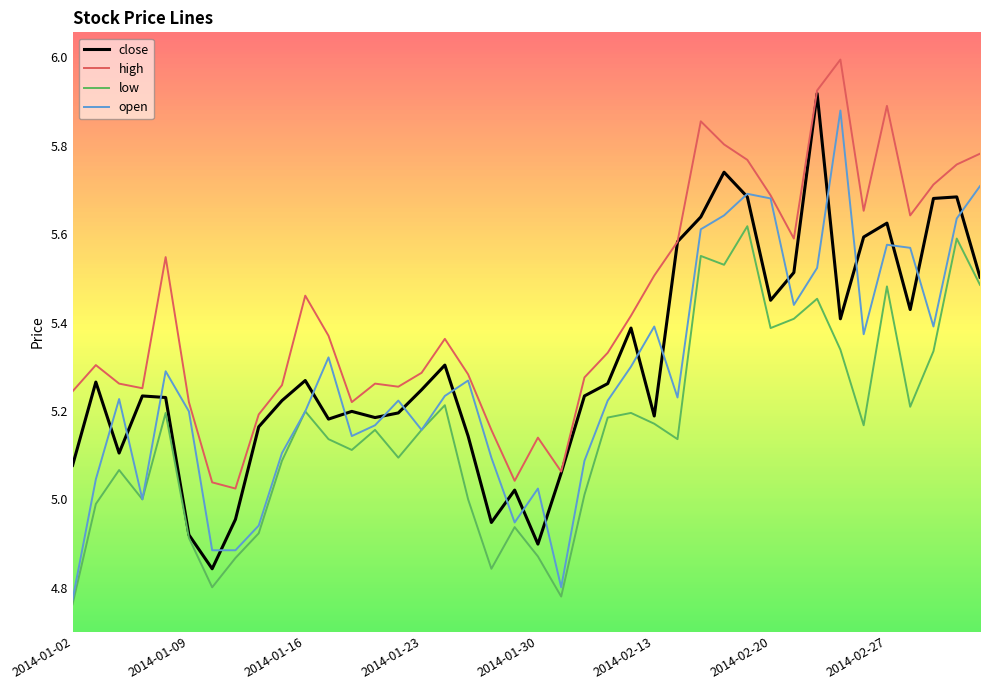

Which series has the largest total across all categories?

high